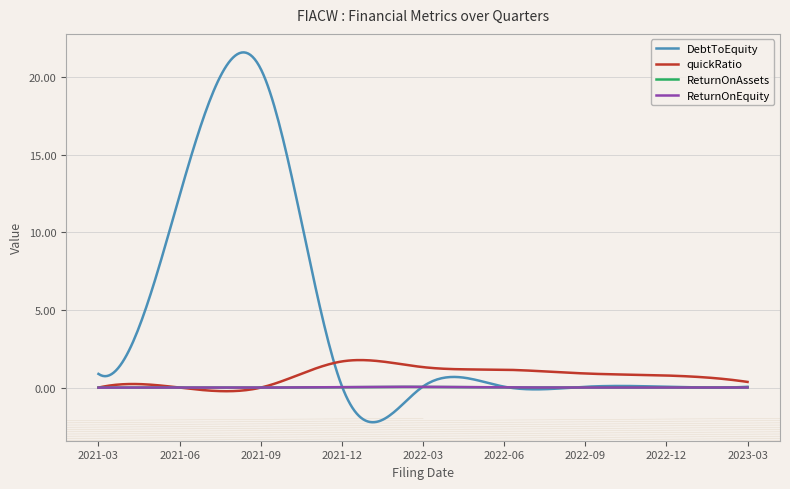

Which series has the widest spread of values?

DebtToEquity